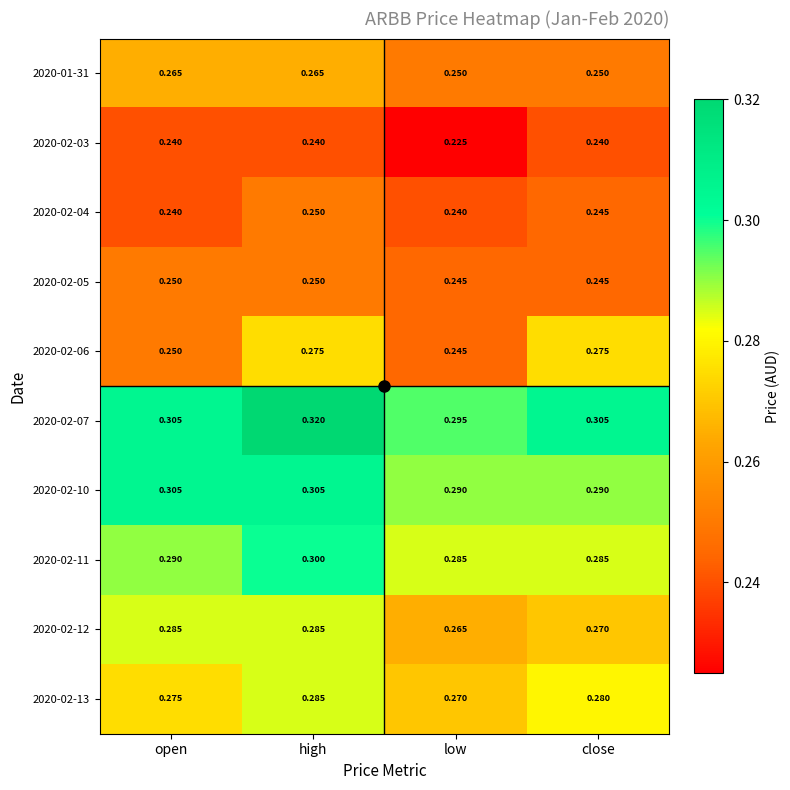

Which label corresponds to the smallest value in the chart?

low